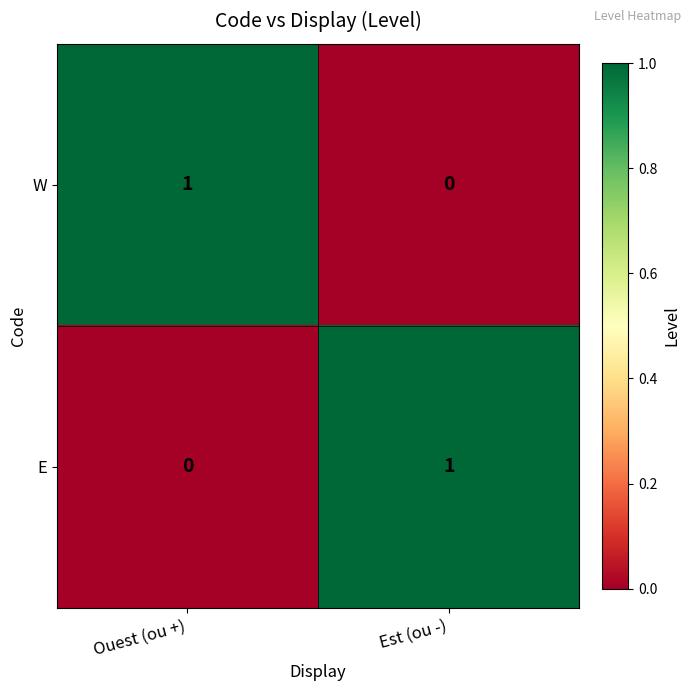

The W series shows 2 at Ouest (ou +). True or false?

False